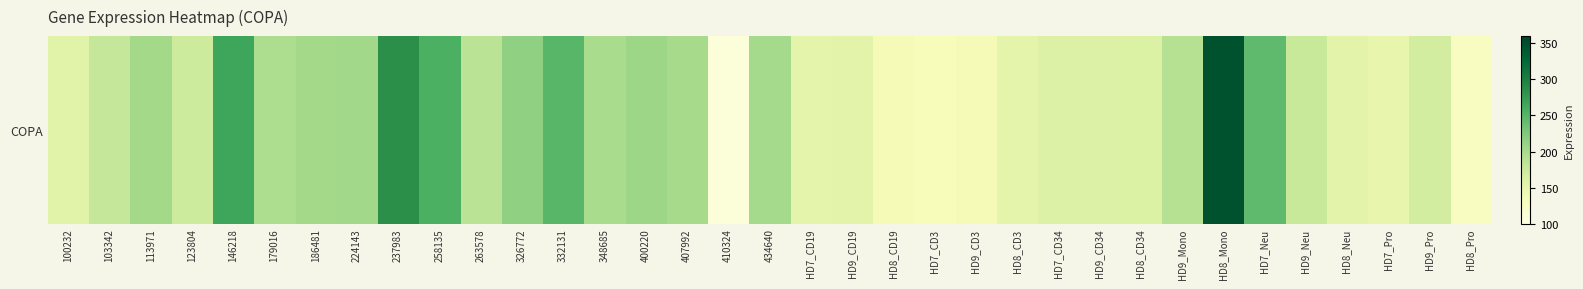

Which label corresponds to the smallest value in the chart?

410324